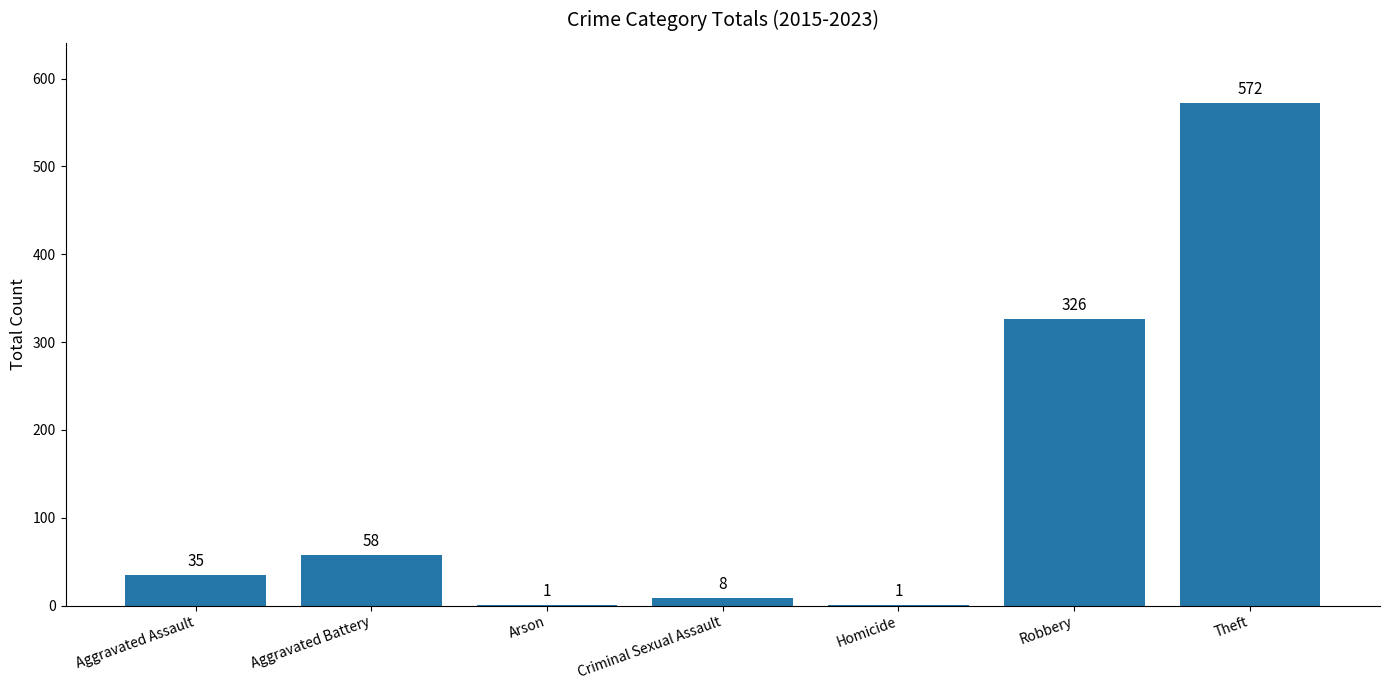

What is the greatest value displayed?

572